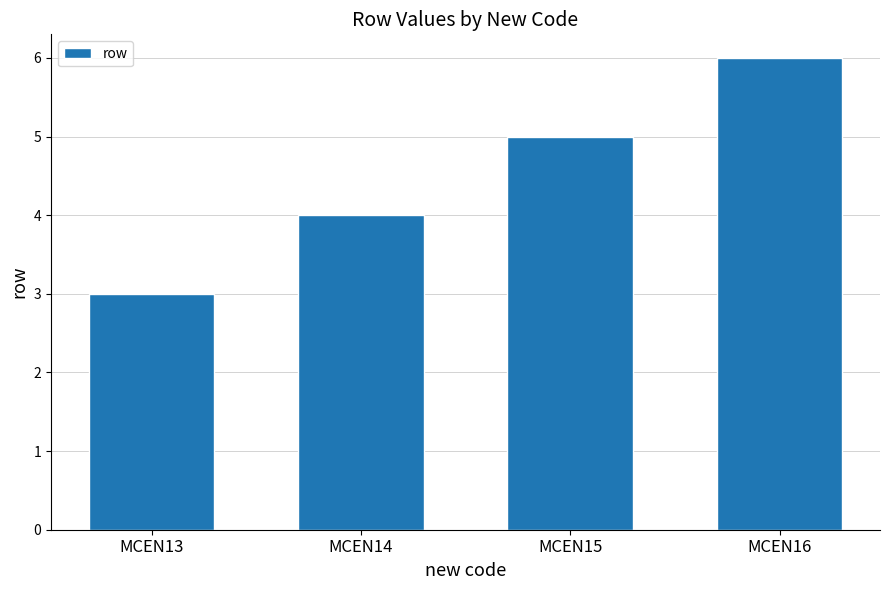

How many data points does each series have?

4